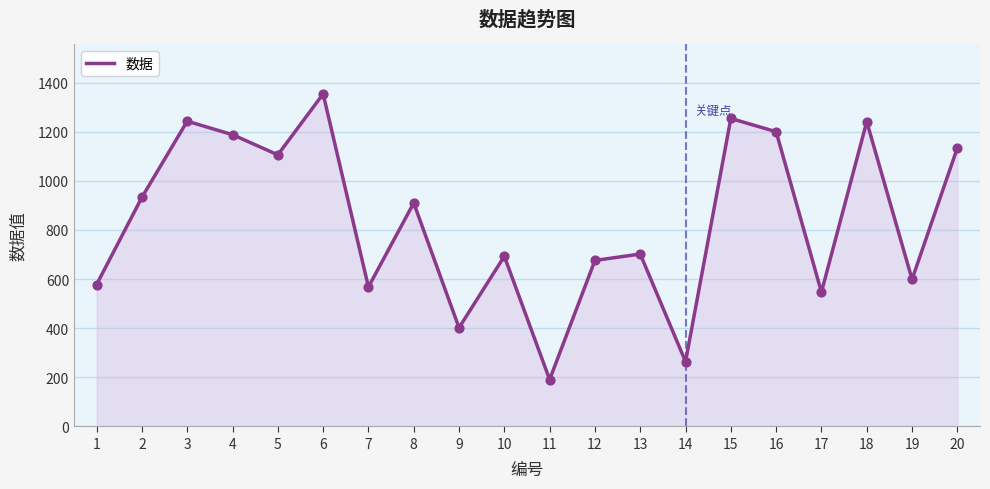

Which has a higher value, 20 or 10?

20